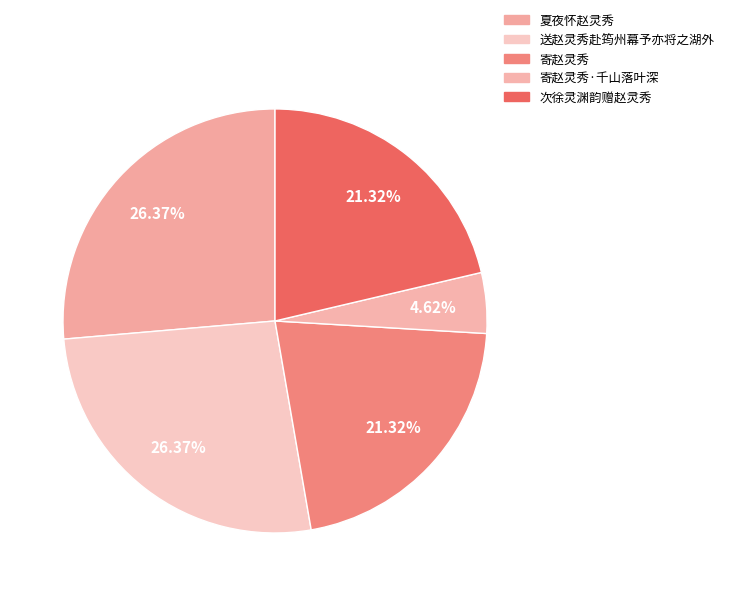

What percentage is the 夏夜怀赵灵秀 slice, to the nearest percent?

26%